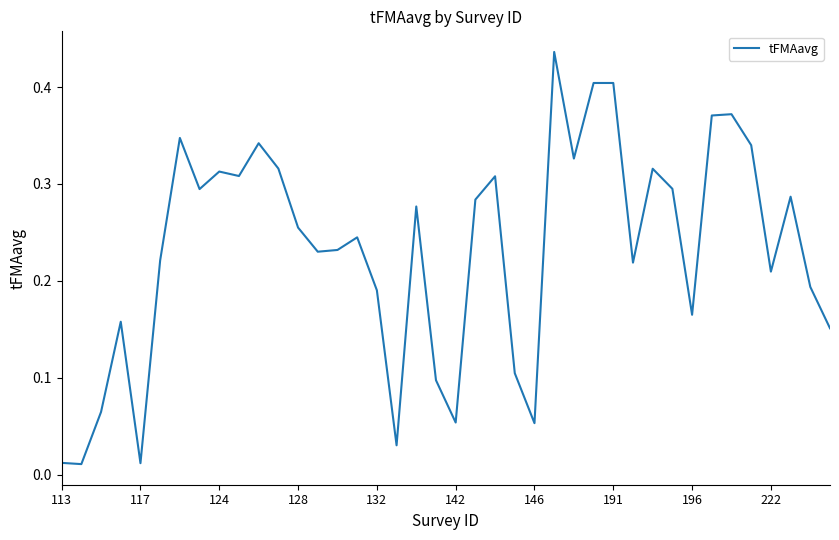

Is this an area chart (filled region under the line)?

No